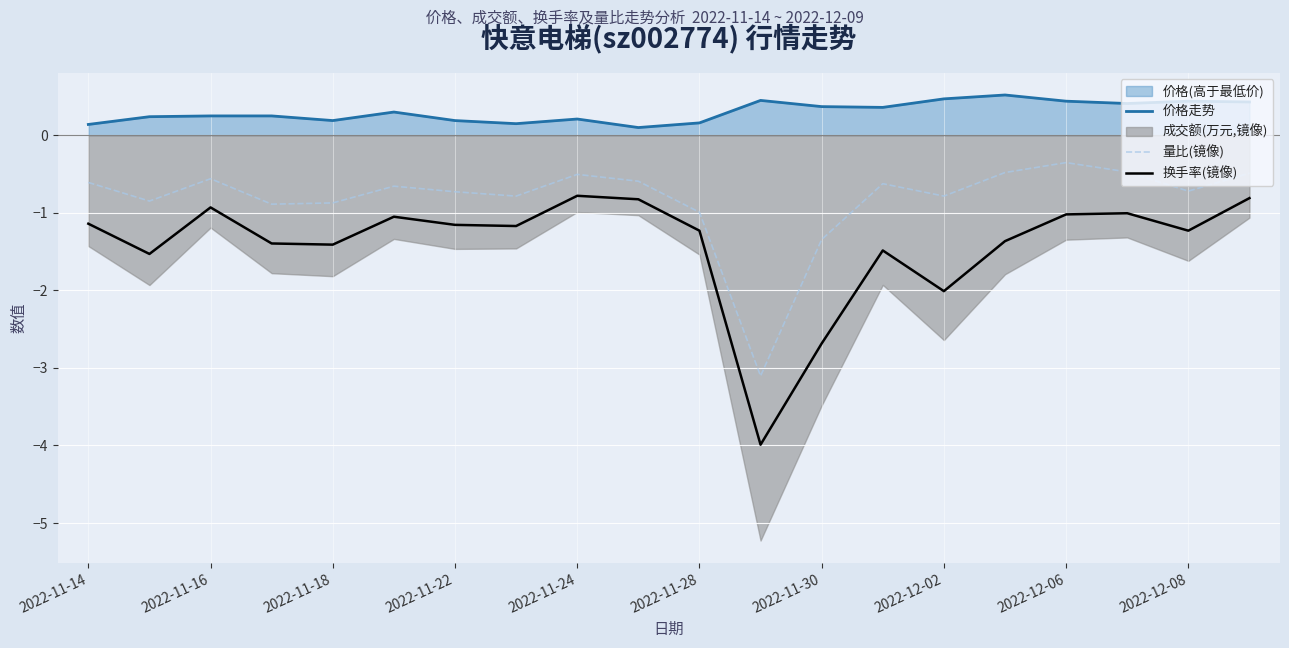

What is the maximum value for 换手率(镜像)?

-0.8